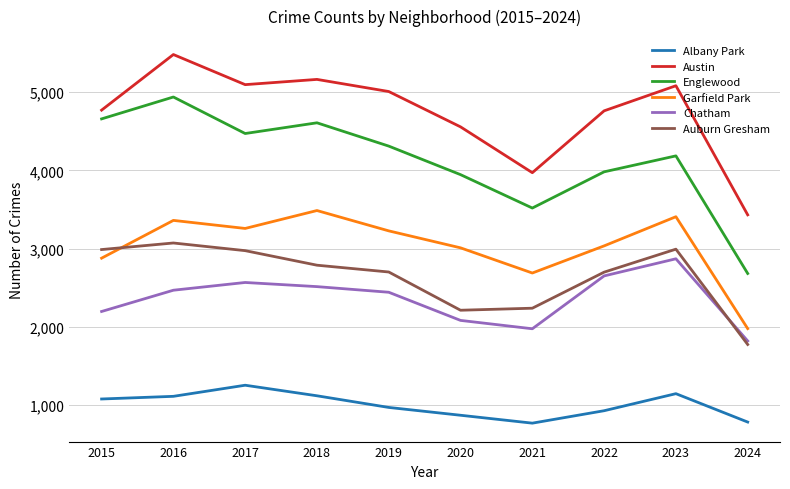

Does the chart have visible grid lines?

Yes